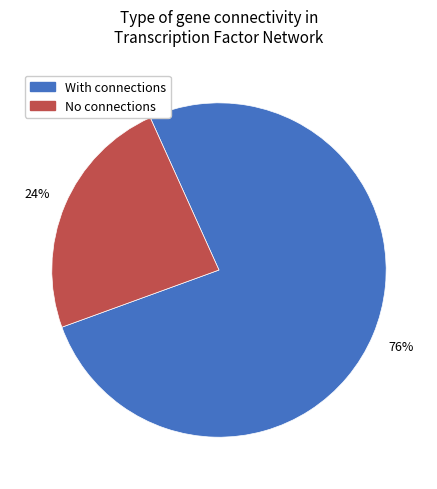

What percentage is the With connections slice, to the nearest percent?

76%